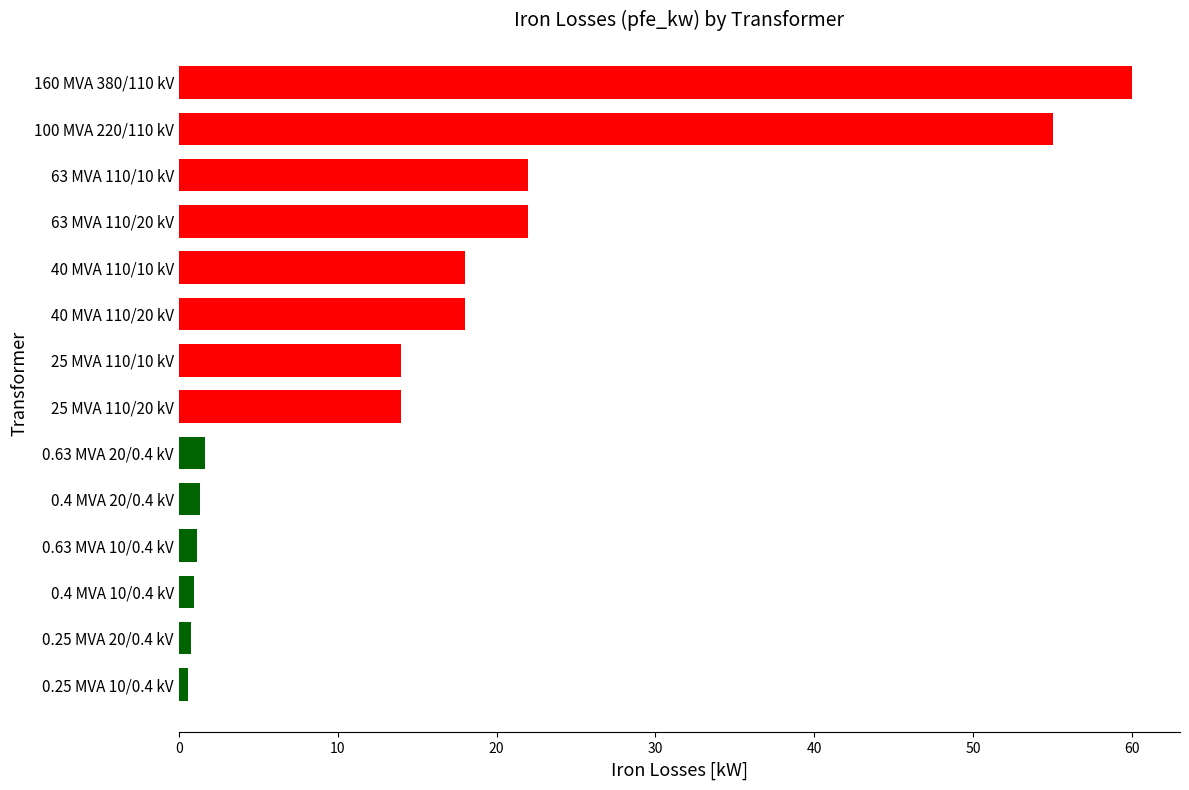

What is the difference between the maximum and second lowest values?

59.2